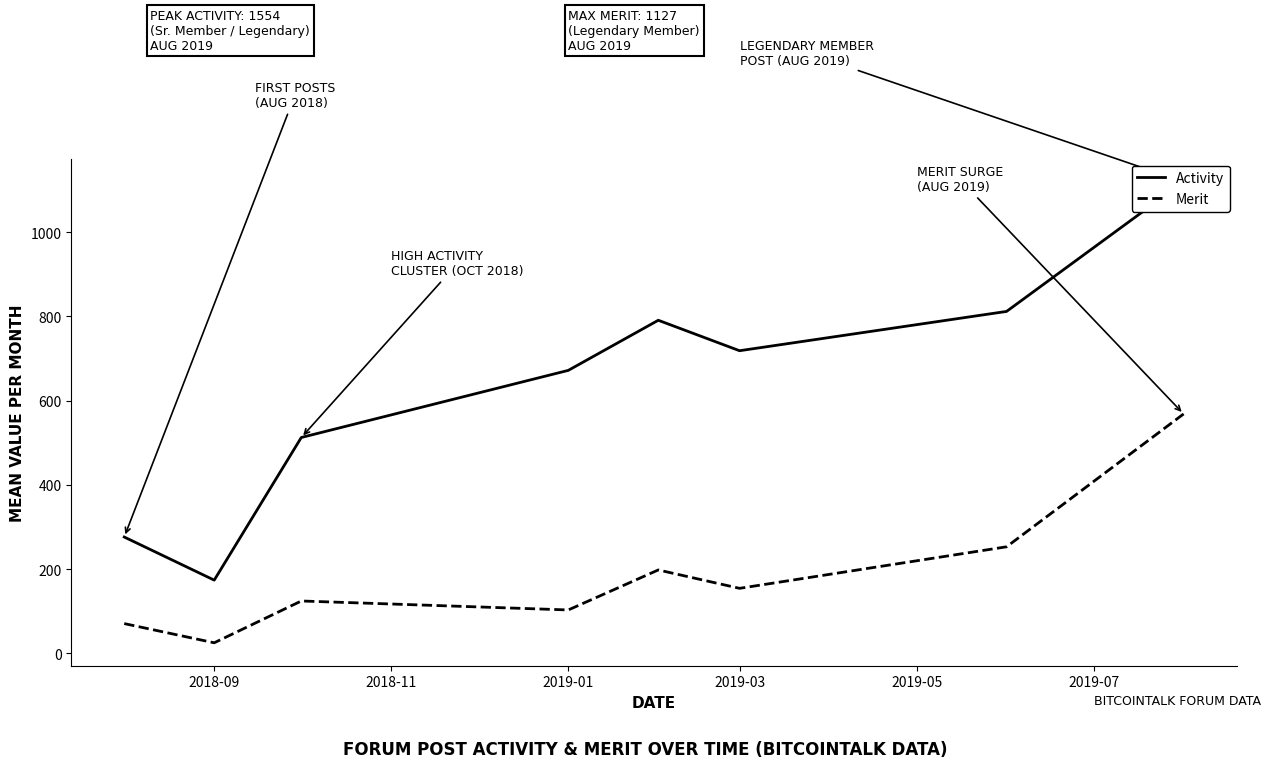

True or false: Merit and Activity intersect in this chart.

False